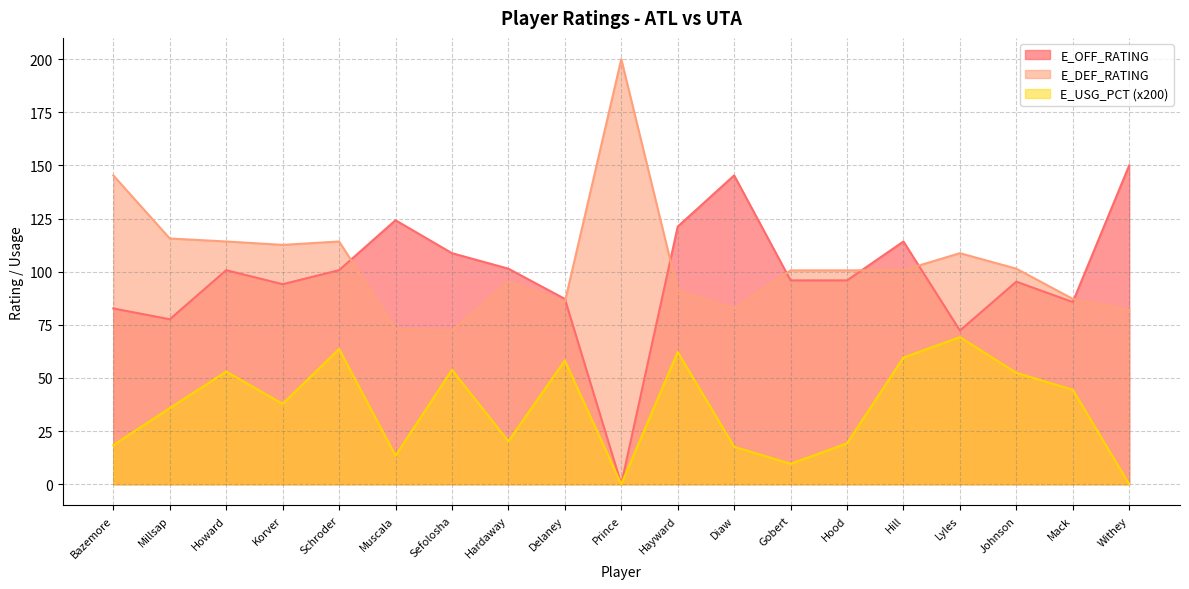

How many lines are shown in the chart?

3